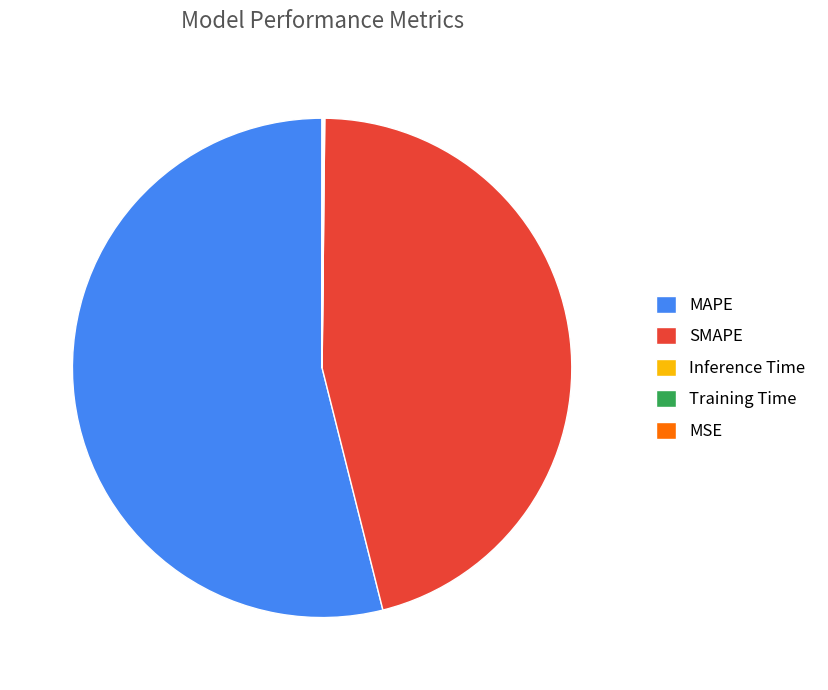

Is it true that MAPE is 54% of the pie?

True